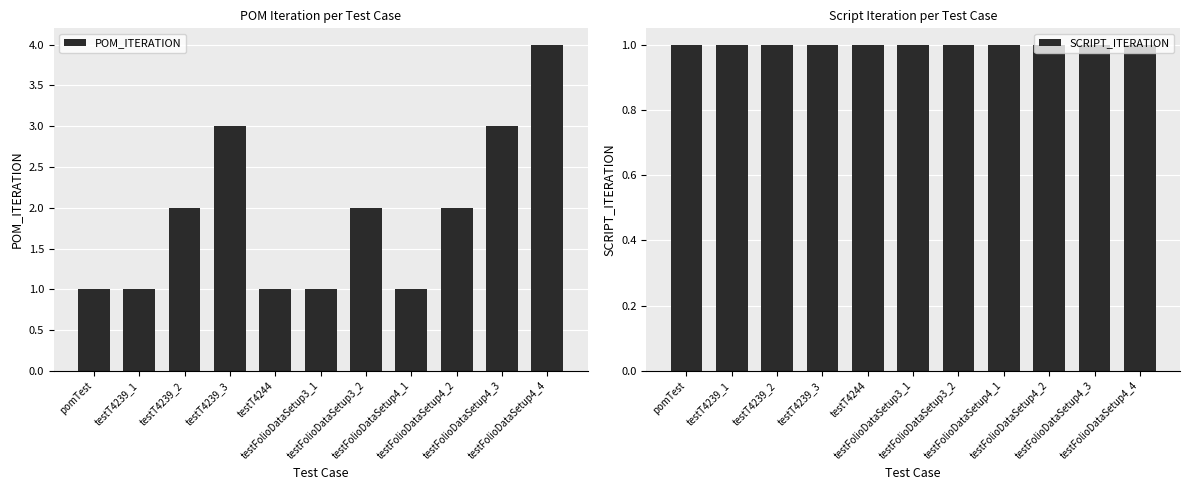

What is the label of the 9th bar from the left?

testFolioDataSetup4_2